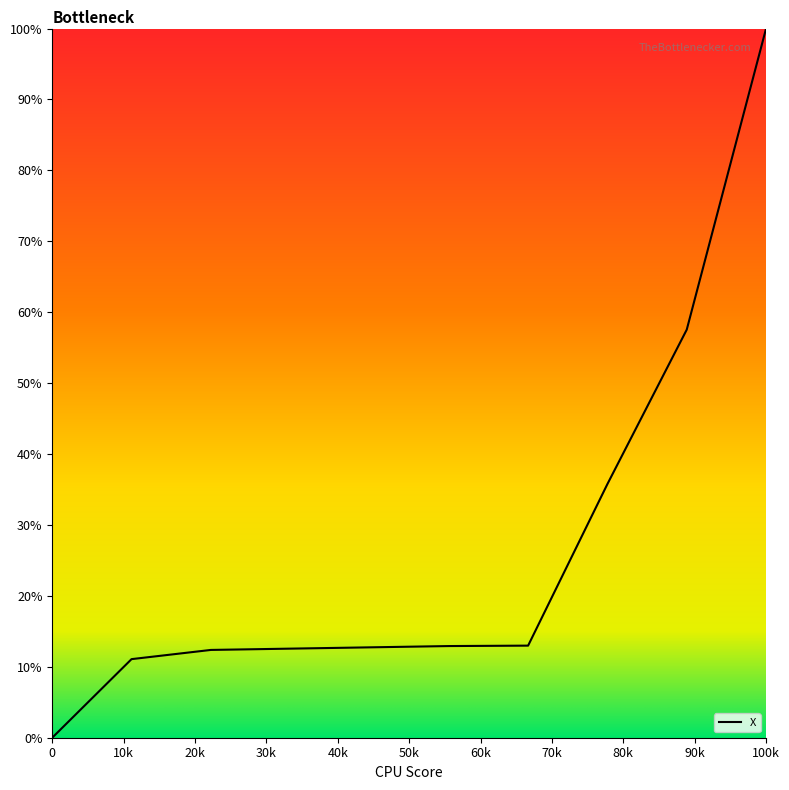

What is the difference between the maximum and minimum values?

100.0